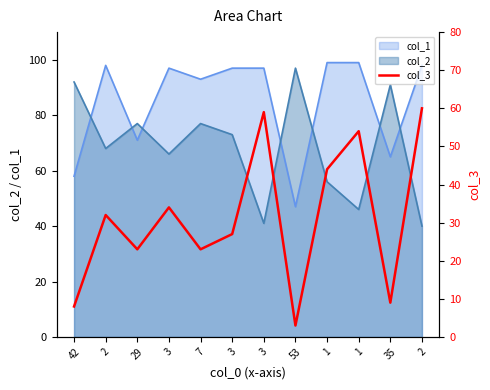

Reading right to left, what are all the values shown in this chart?

2=60	35=9	1=54	1=44	53=3	3=59	3=27	7=23	3=34	29=23	2=32	42=8